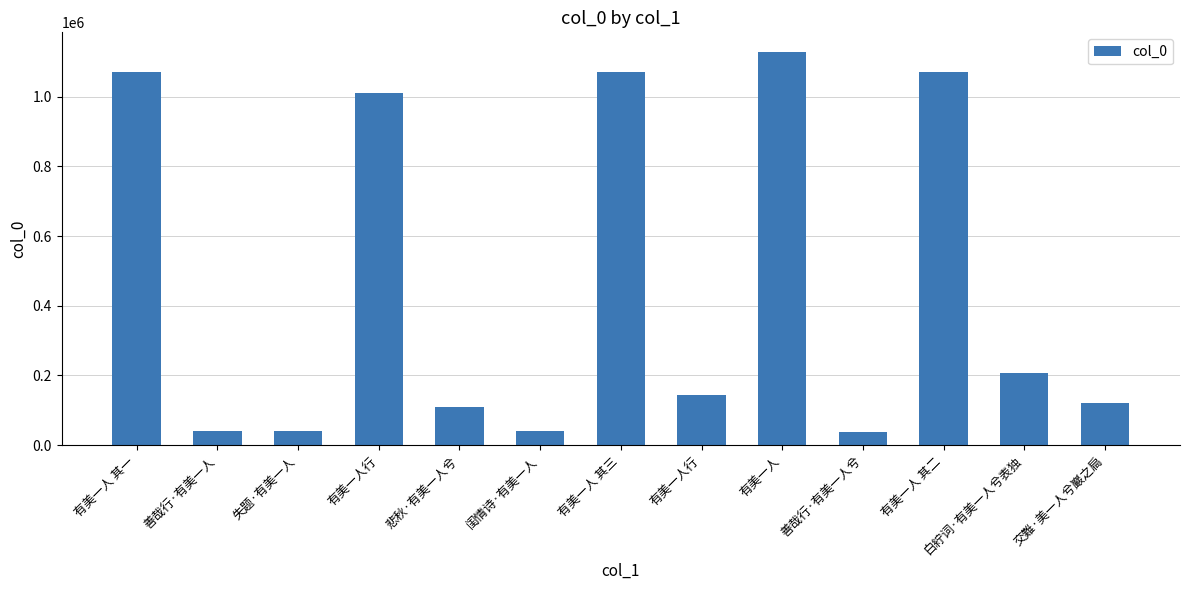

How many bars are there in total?

13